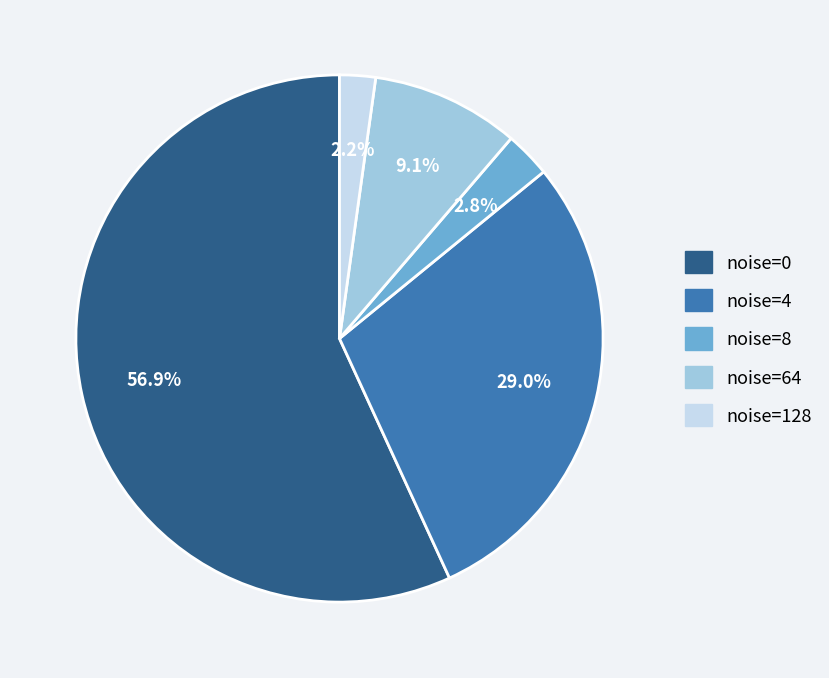

To the nearest percent, what is the difference between the largest and smallest slice percentages?

55%